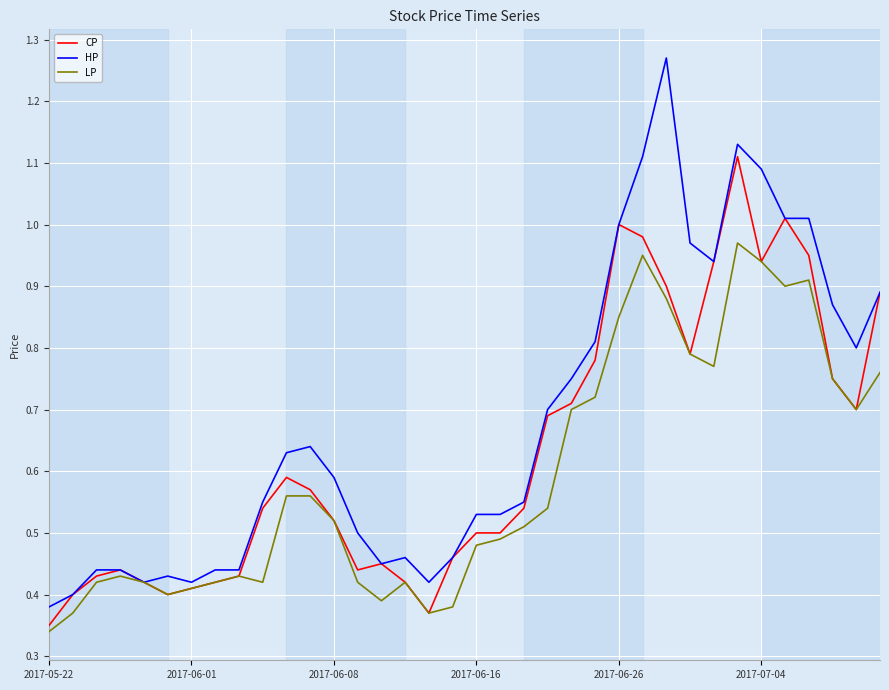

Which series has the largest total across all categories?

HP